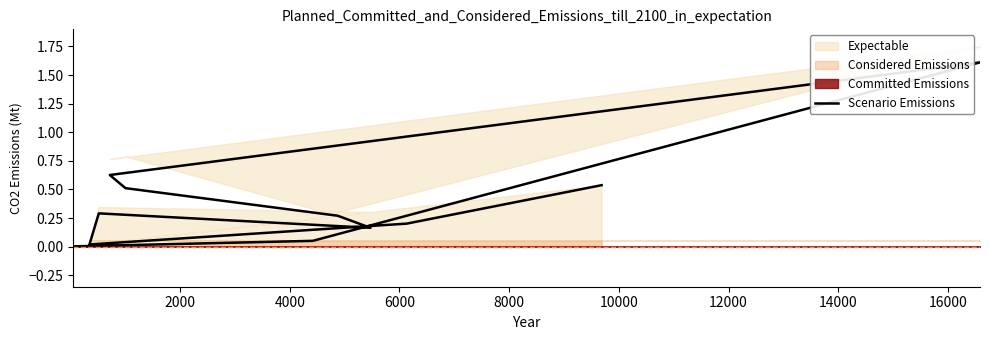

The value at 4000 is 2.2. True or false?

False